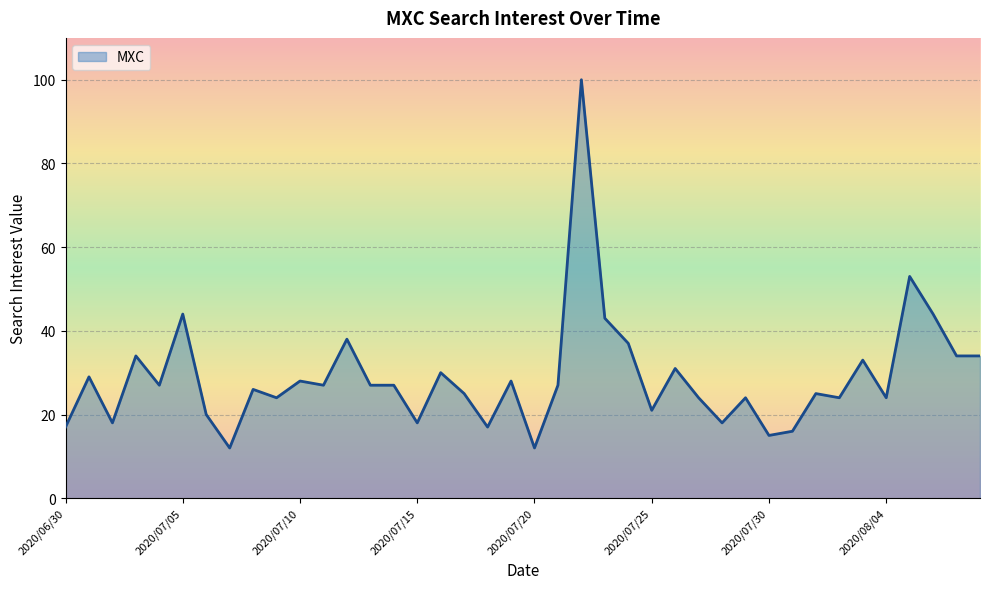

What is the maximum value shown in the chart?

100